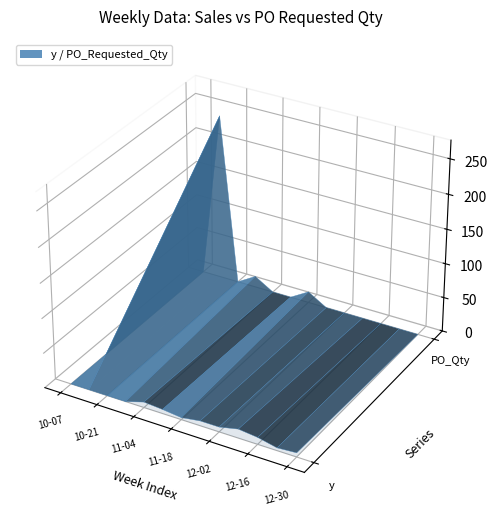

Reading right to left, extract all data points from this chart.

y: 6	4	10	13	7	7	3	6	8	0	0	0	0
PO_Requested_Qty: 0	0	0	0	0	0	16	0	0	16	0	240	0